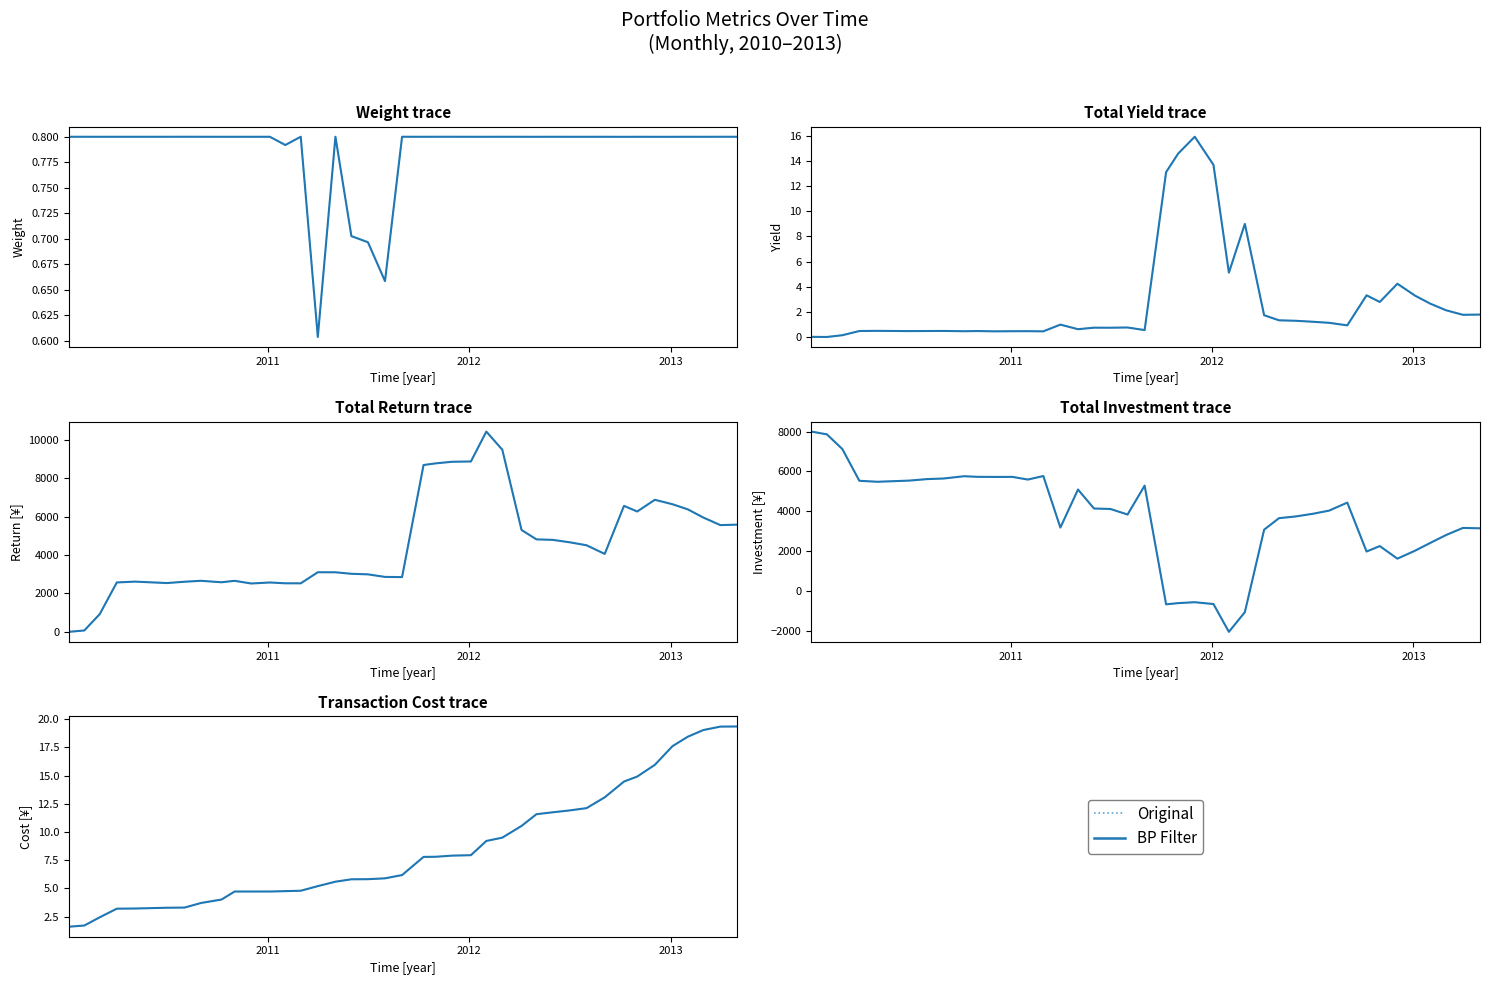

Reading right to left, extract all data points from this chart.

Original: 19.4	19.4	19.0	18.5	17.6	16.0	14.9	14.5	13.1	12.1	11.9	11.8	11.6	10.5	9.5	9.2	7.9	7.9	7.8	7.8	6.2	5.9	5.8	5.8	5.6	5.2	4.8	4.8	4.7	4.7	4.7	4.0	3.7	3.3	3.3	3.2	3.2	2.4	1.7	1.6
BP Filter: 19.4	19.4	19.0	18.5	17.6	16.0	14.9	14.5	13.1	12.1	11.9	11.8	11.6	10.5	9.5	9.2	7.9	7.9	7.8	7.8	6.2	5.9	5.8	5.8	5.6	5.2	4.8	4.8	4.7	4.7	4.7	4.0	3.7	3.3	3.3	3.2	3.2	2.4	1.7	1.6